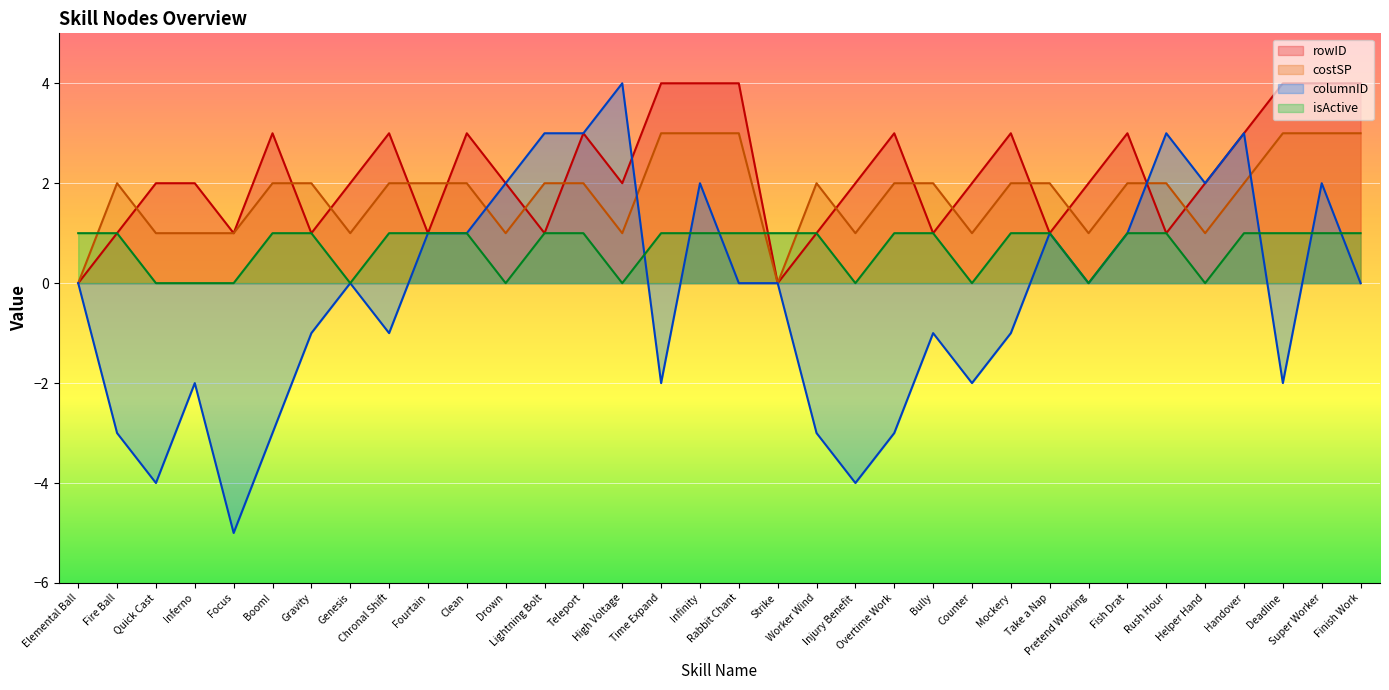

True or false: rowID and costSP intersect in this chart.

True